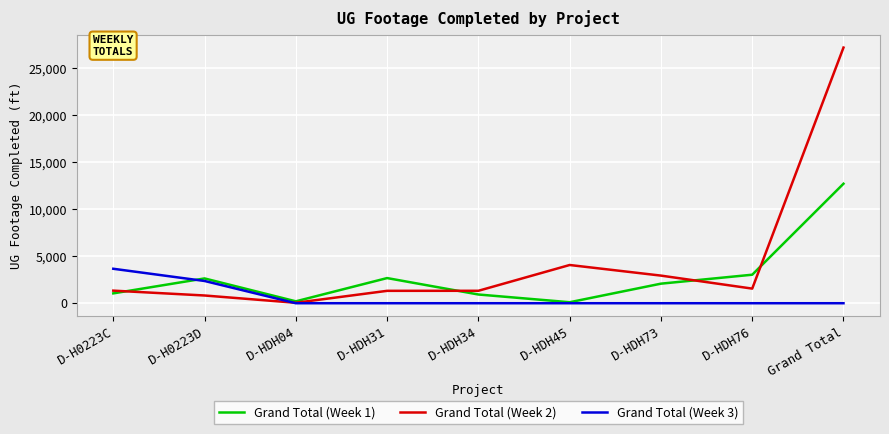

What is the difference between the highest and lowest values at D-HDH73?

2940